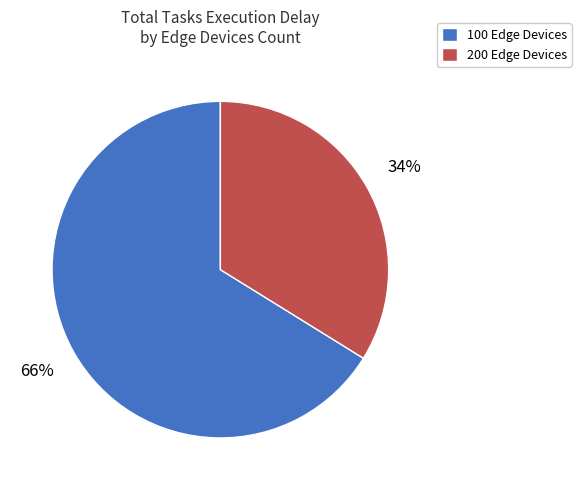

Is there any slice that represents more than half of the pie?

Yes